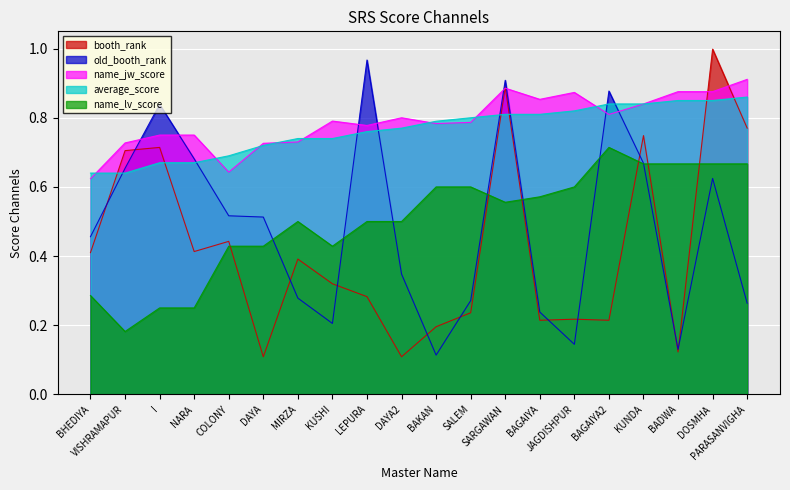

At how many categories does at least one series exceed 0?

20